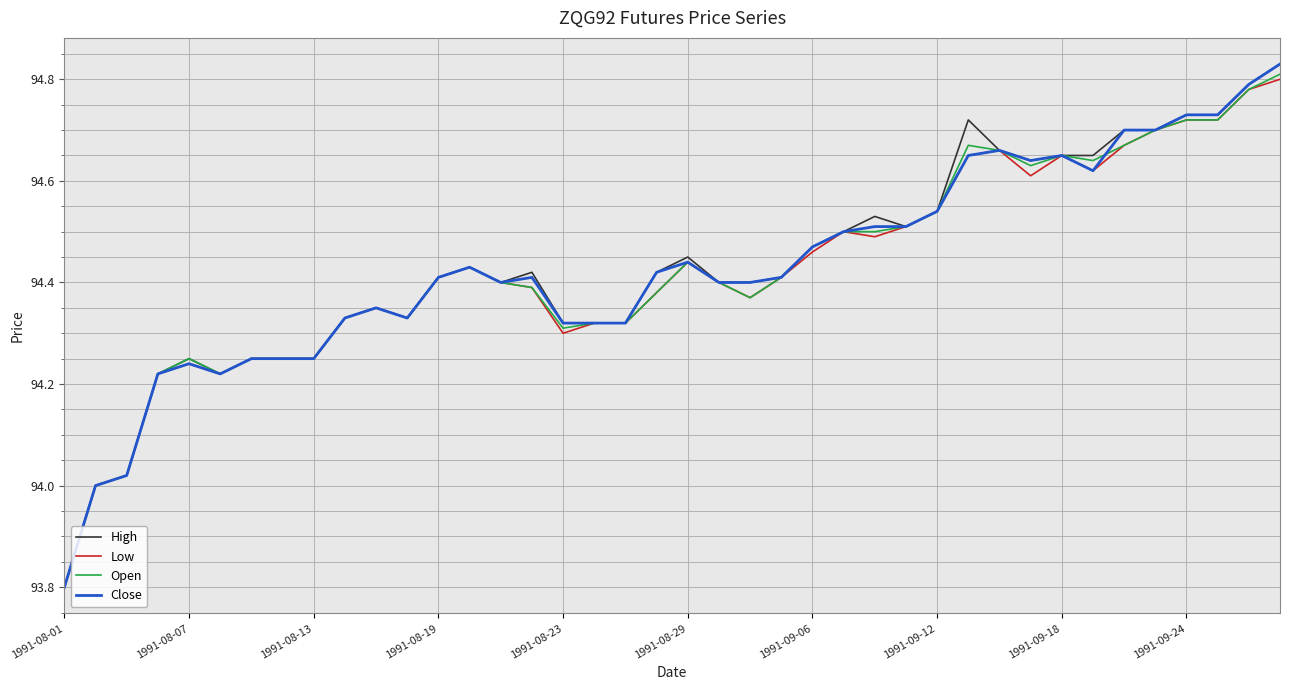

What is the minimum value for High?

93.8